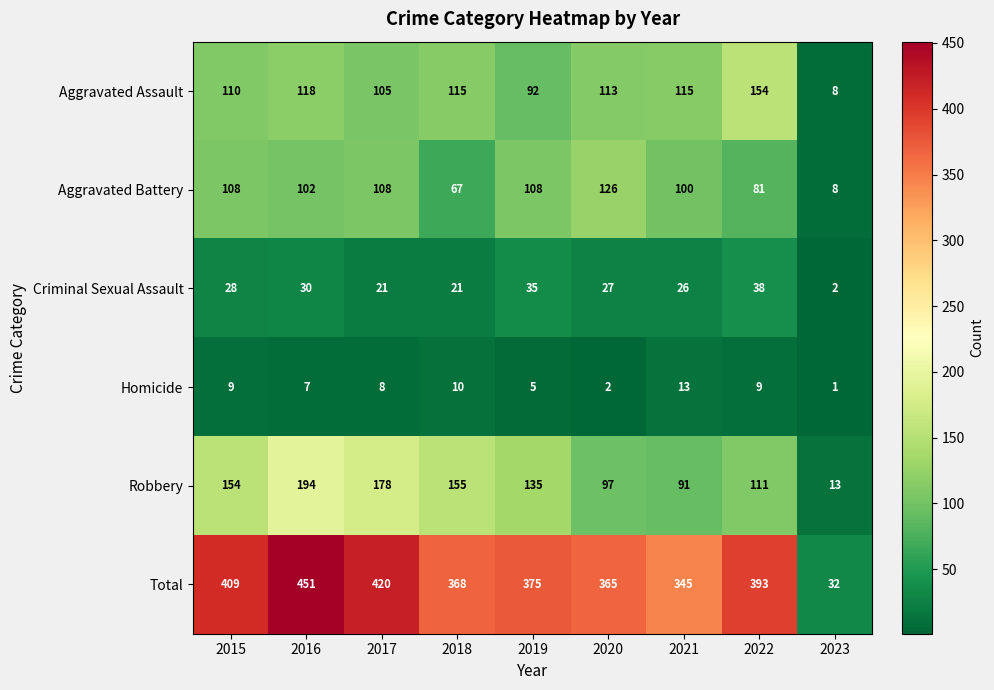

Rank the series by their maximum value, from highest to lowest.

Total, Robbery, Aggravated Assault, Aggravated Battery, Criminal Sexual Assault, Homicide